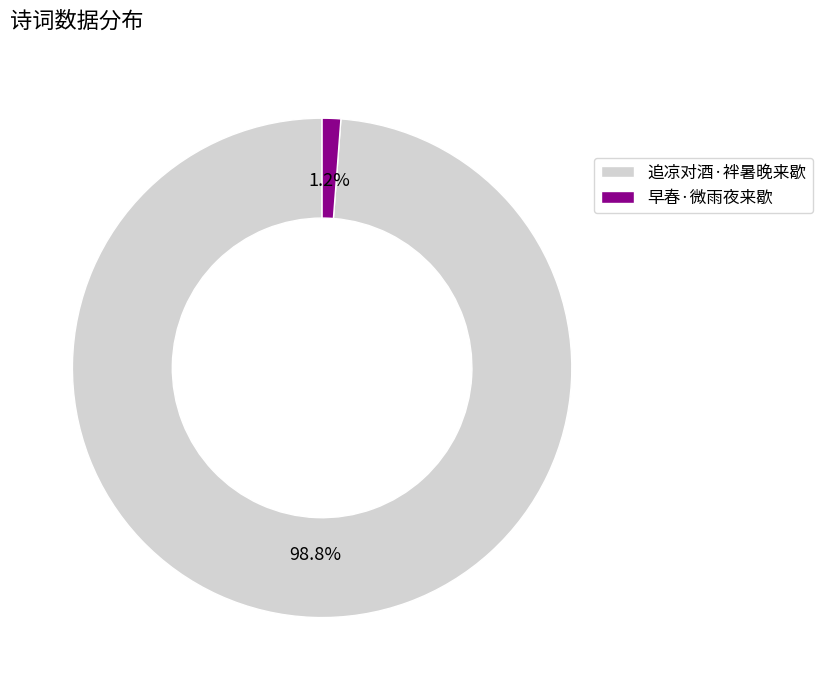

To the nearest percent, what portion does 追凉对酒·袢暑晚来歇 represent?

99%